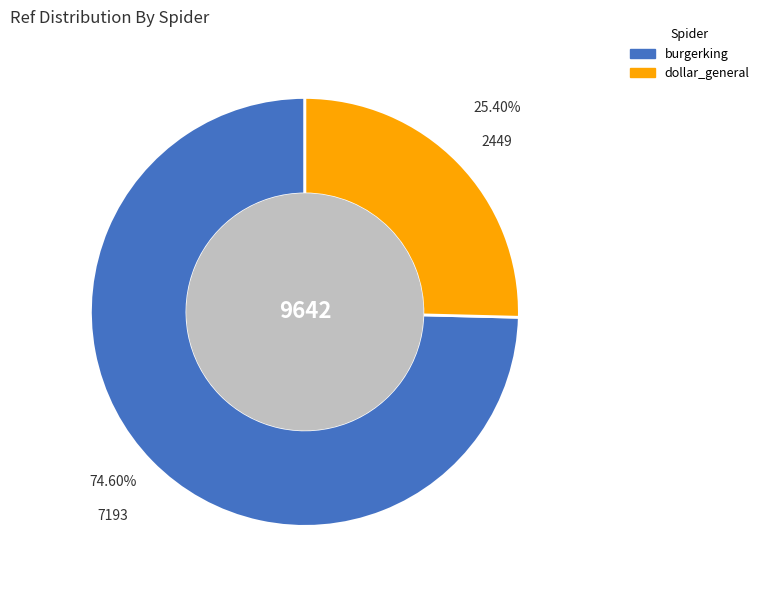

Is it true that dollar_general is 36% of the pie?

False